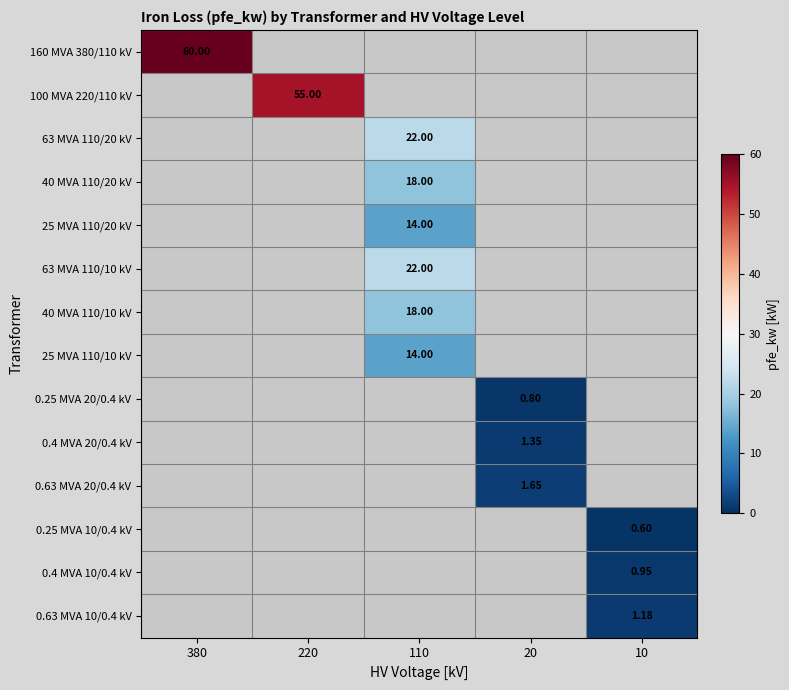

How many data points does each series have?

5